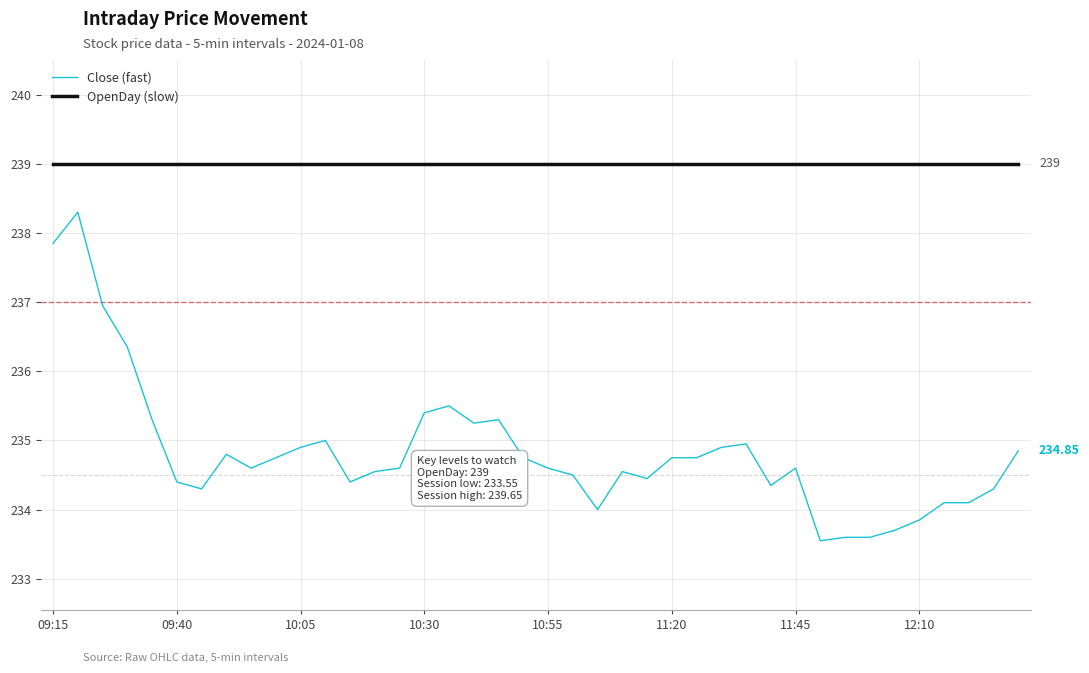

List the series in order of their overall mean, highest first.

OpenDay (slow), Close (fast)